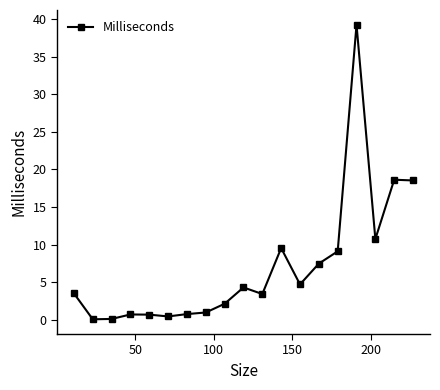

What is the value of the 12th point from the left?

9.5